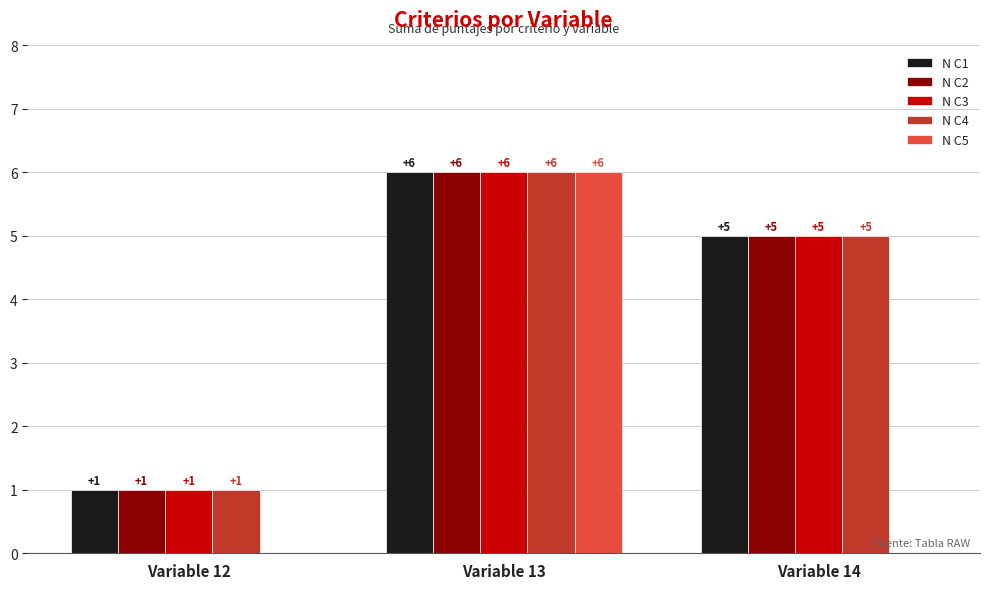

Between Variable 13 and Variable 14, which series saw the biggest shift?

N C5